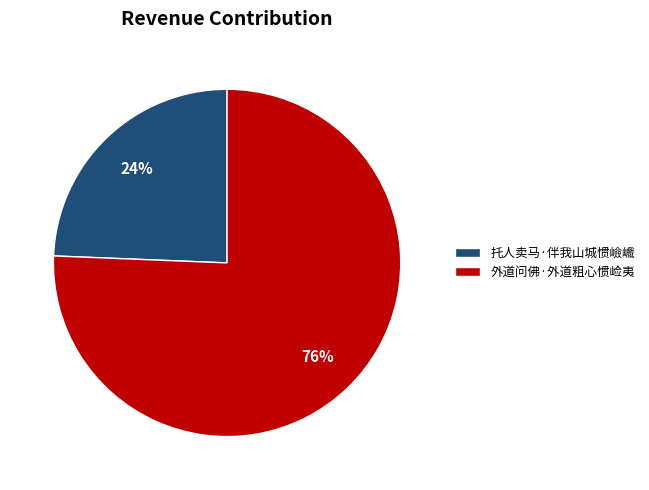

Count the number of slices in the pie.

2